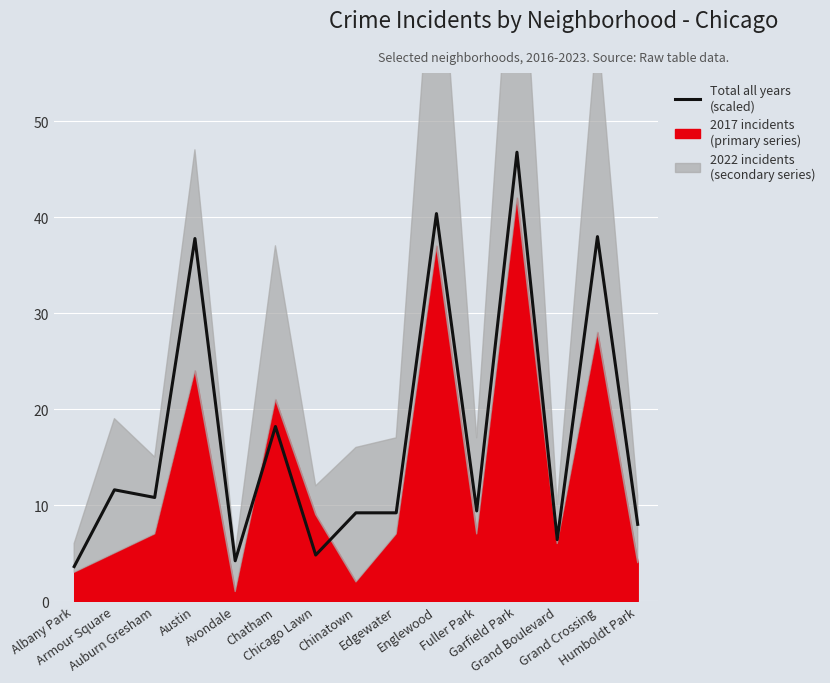

What is the greatest value displayed?

46.8